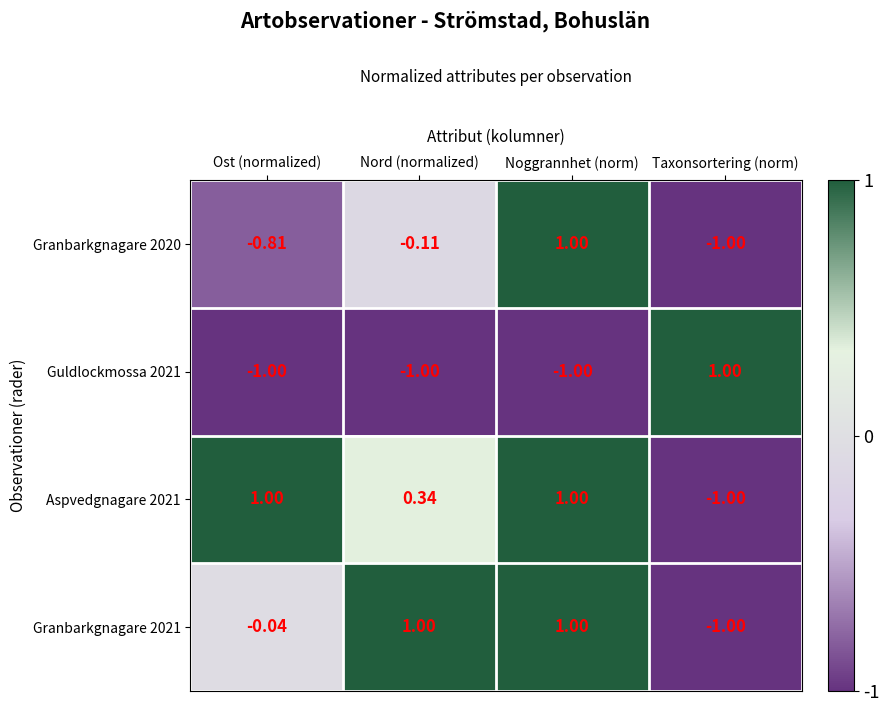

At which category is the sum across all series the highest?

Noggrannhet (norm)